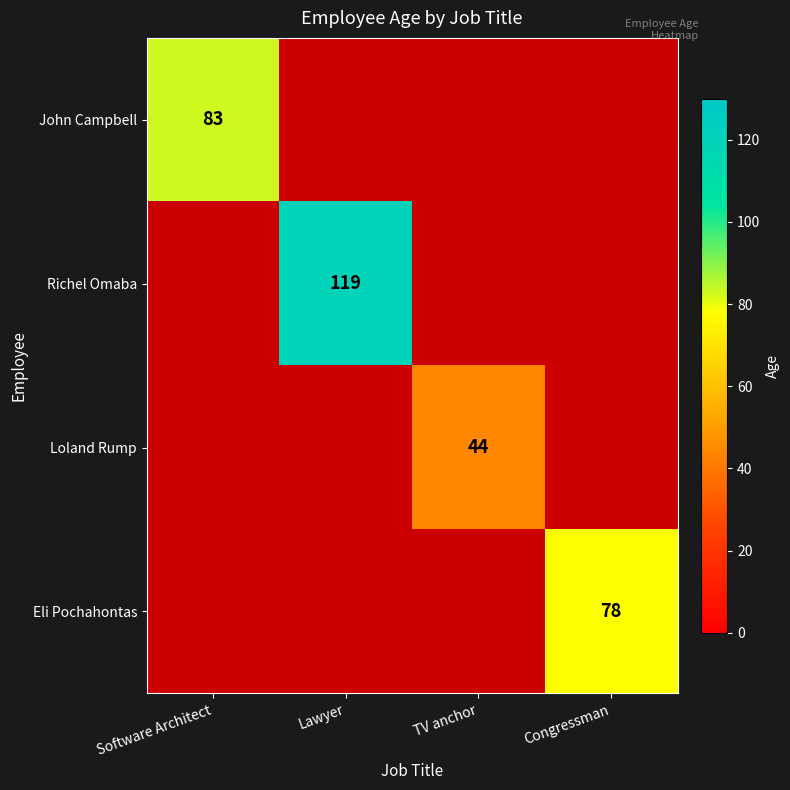

Between Software Architect and Lawyer, which is larger?

Lawyer